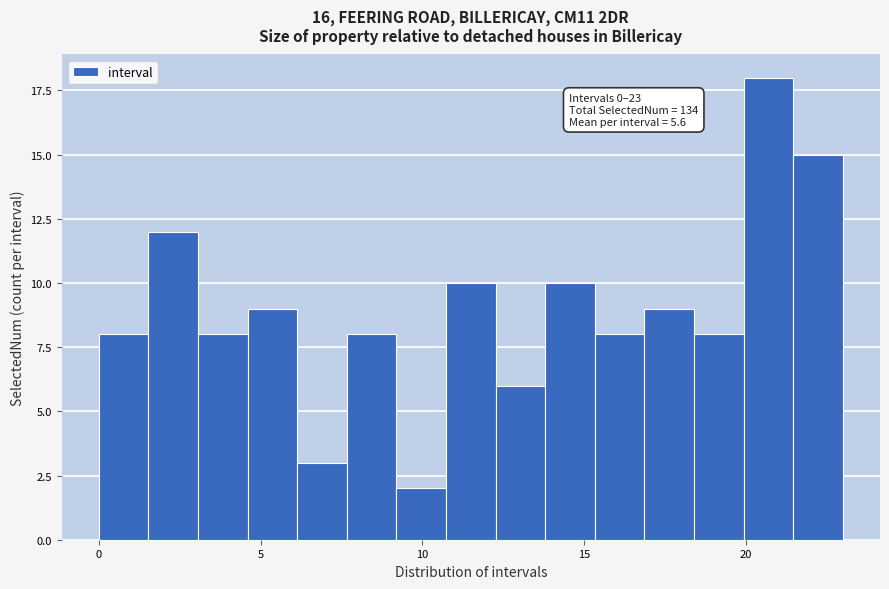

Around what value on the x-axis is the tallest bar? Give the approximate position of its centre, as read against the axis.

20.5